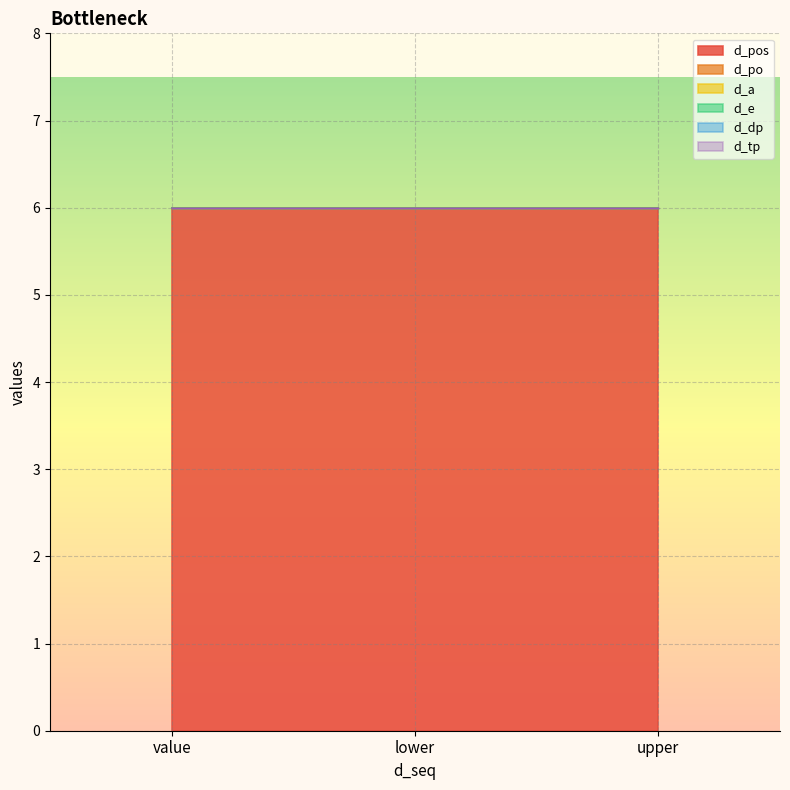

List the series in order of their peak value, highest first.

d_pos, d_po, d_a, d_e, d_dp, d_tp